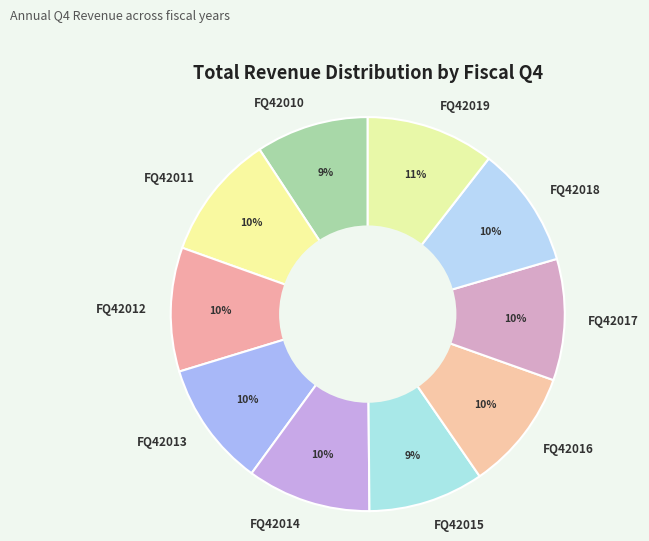

The FQ42012 slice represents 17% of the pie. True or false?

False